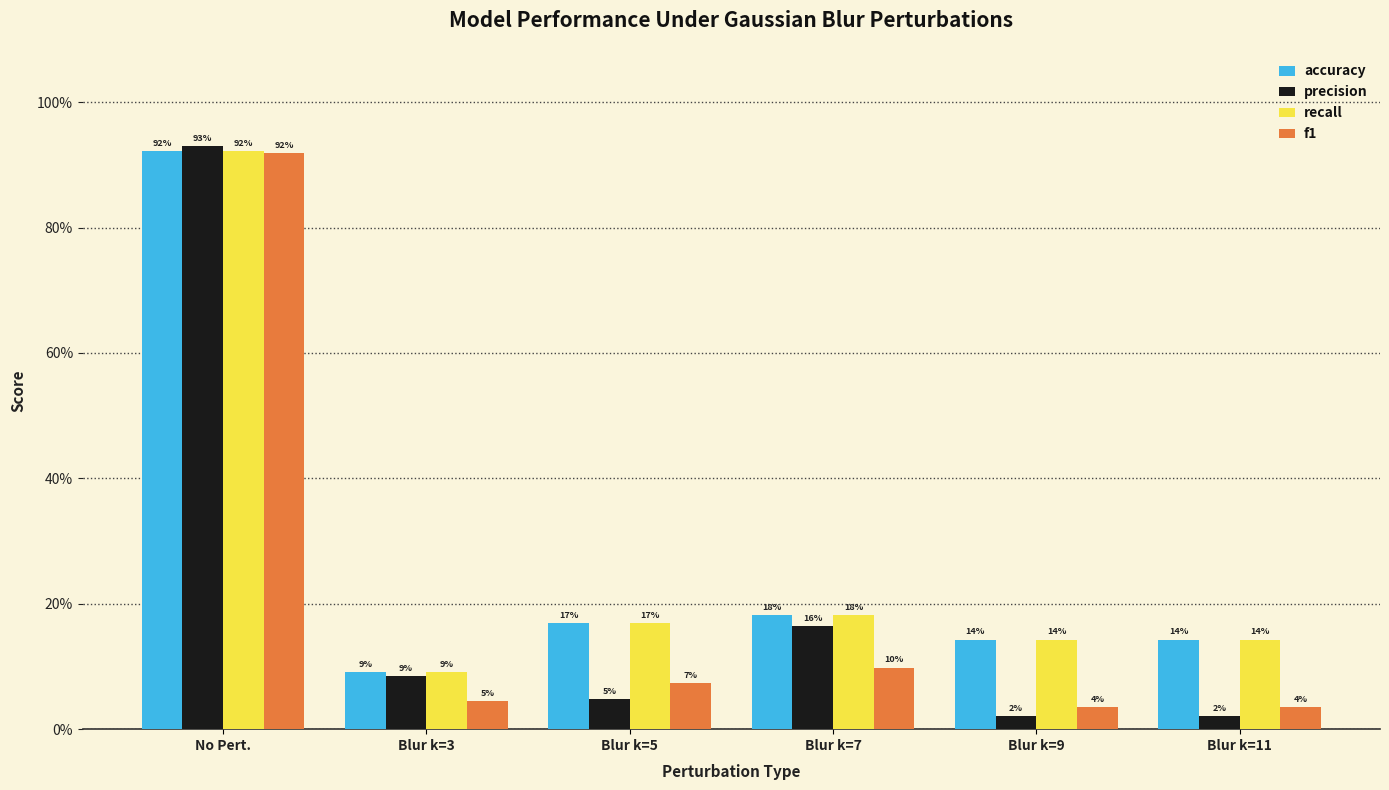

Where is precision nearest to the value 0?

Blur k=9